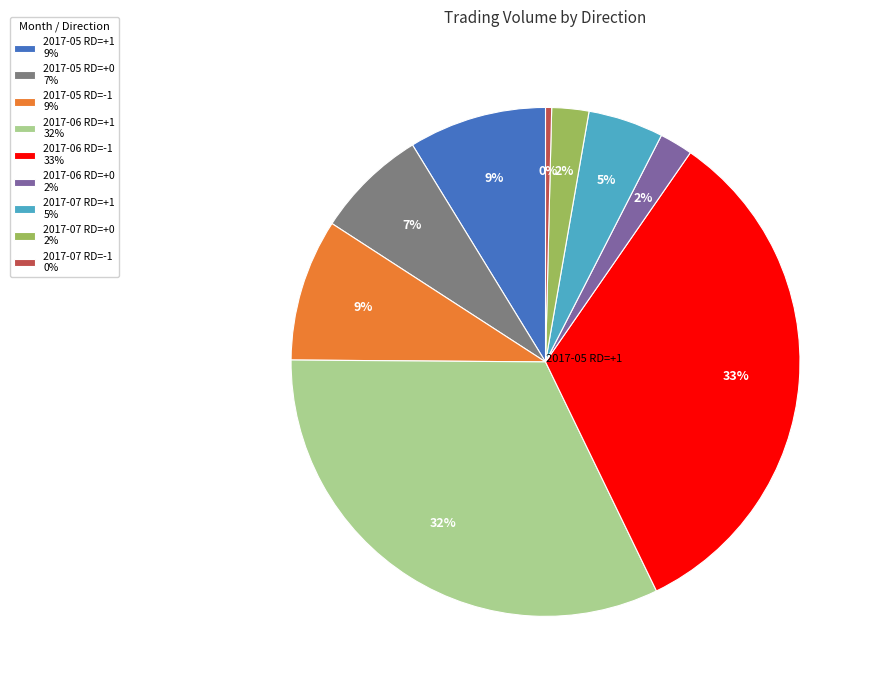

True or false: 2017-06 RD=+0 2% accounts for 2% of the total.

True